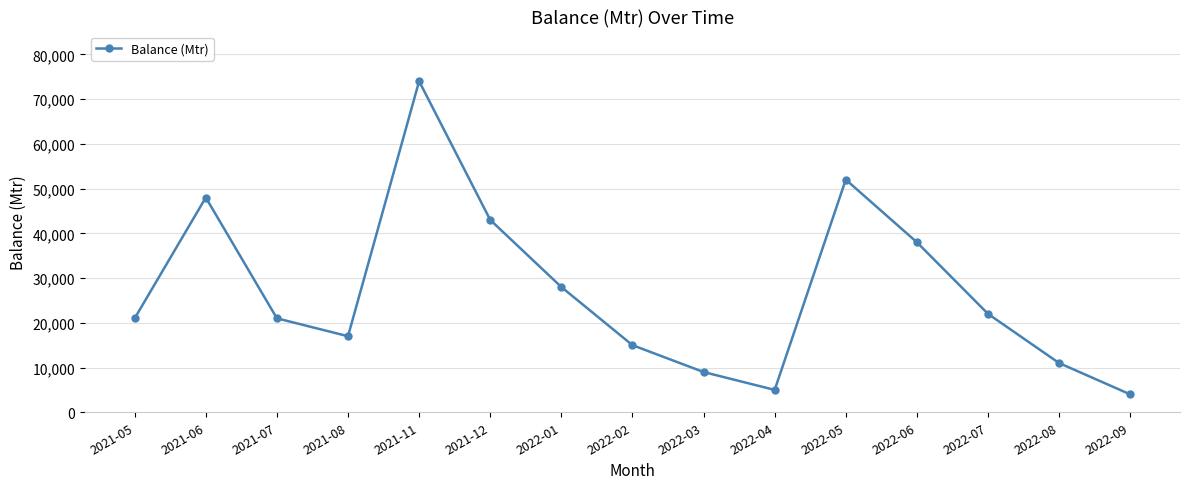

What position from the left is 2021-05?

1